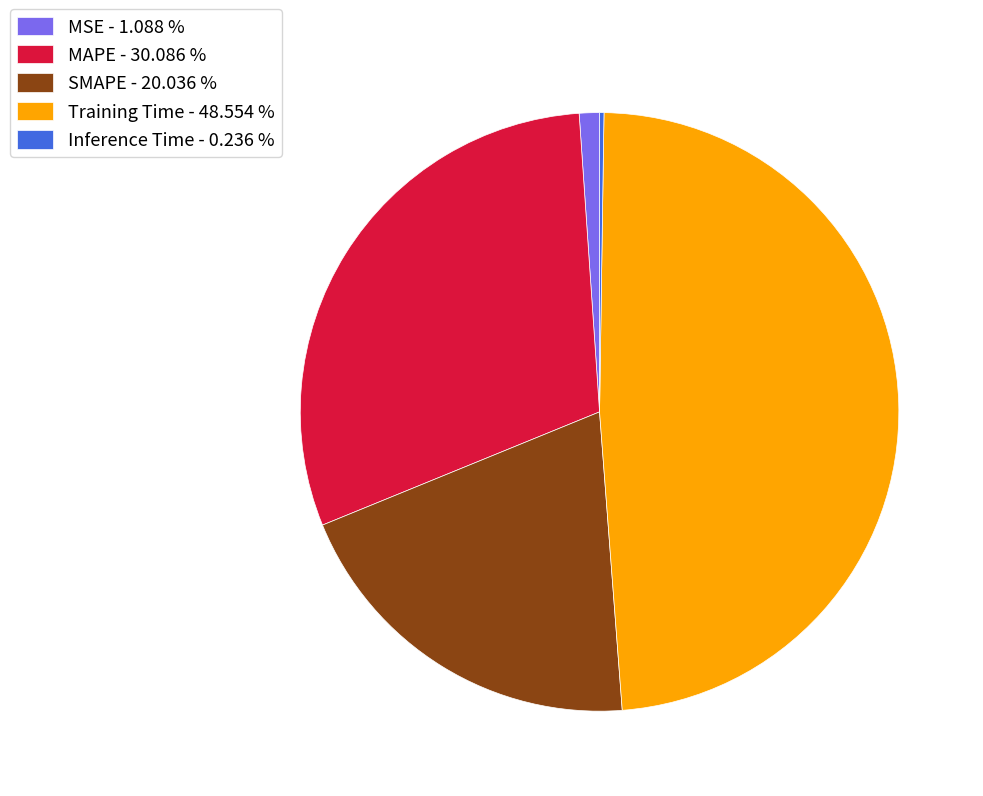

Is it true that SMAPE is 20% of the pie?

True